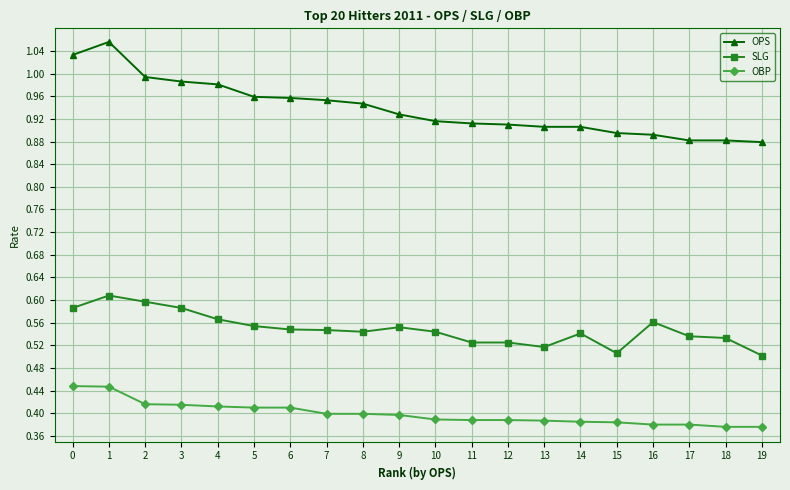

Which series has the largest range (max minus min)?

OPS